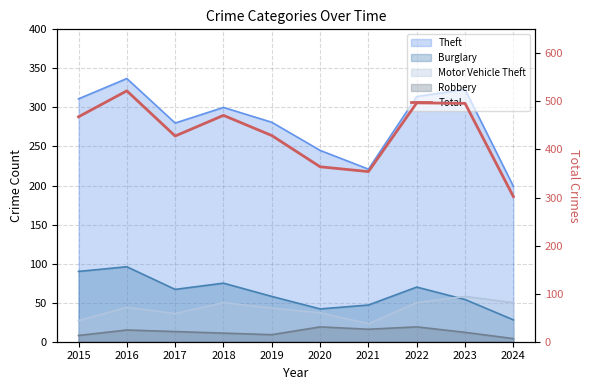

Rank the categories by value from lowest to highest.

2024, 2021, 2020, 2017, 2019, 2015, 2018, 2023, 2022, 2016